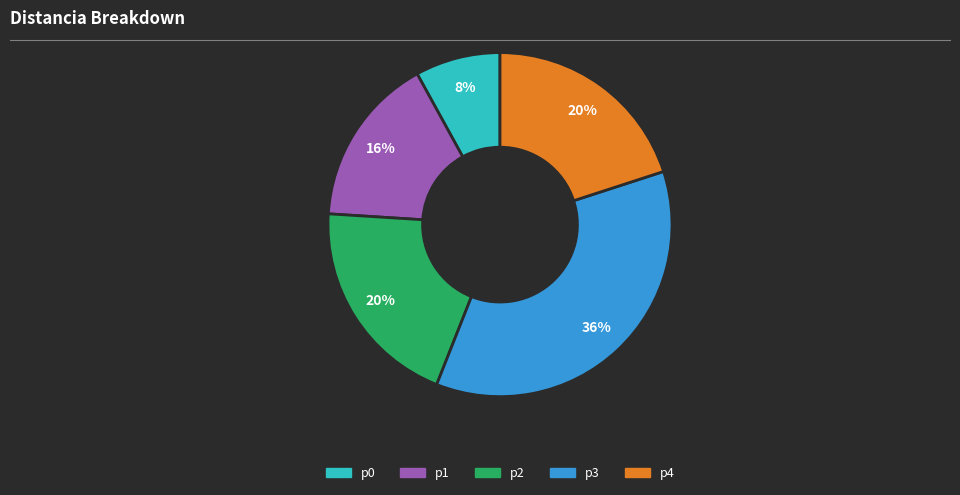

To the nearest percent, what is the average slice percentage?

20%